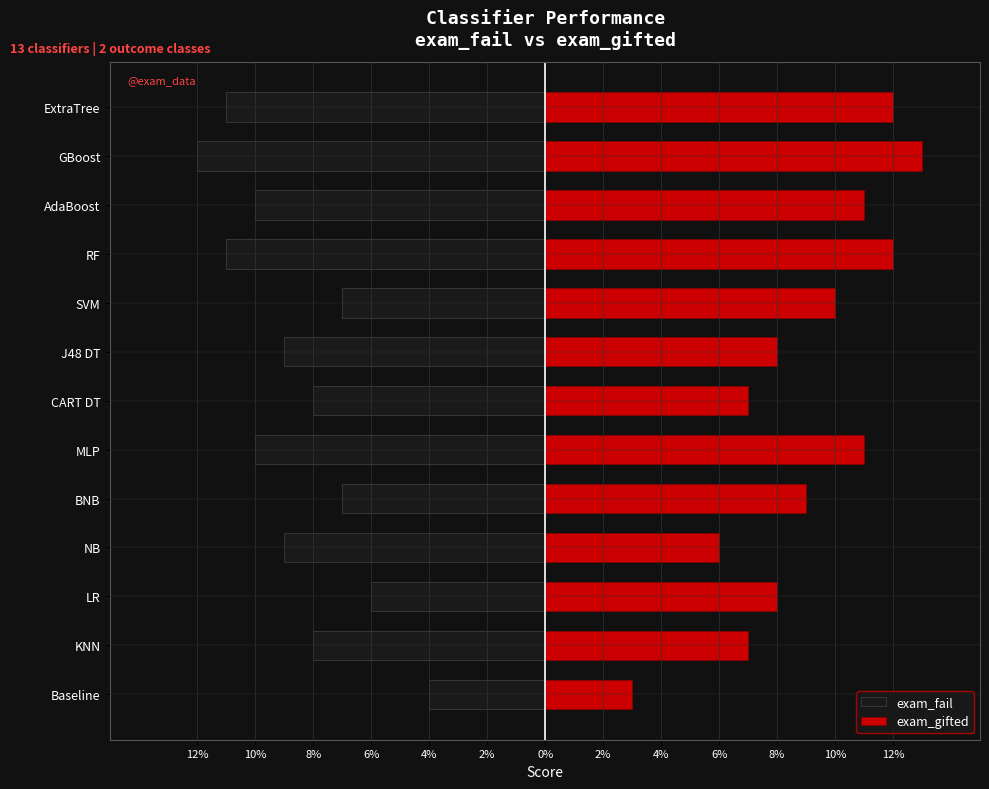

Are the bars grouped side by side (vs. stacked)?

Yes